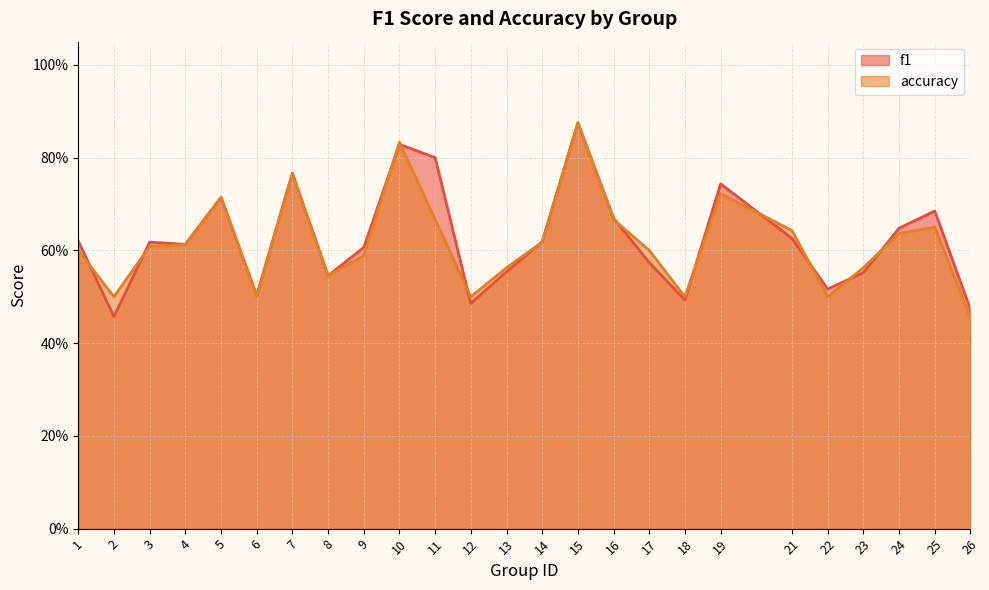

What is the difference between the maximum and minimum values in the f1 series?

0.4